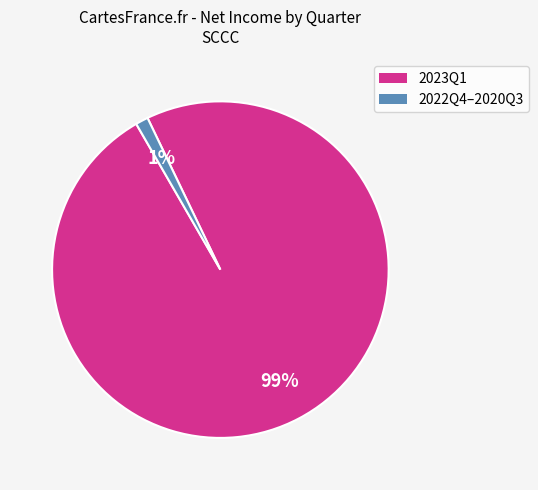

Is there a majority slice in this chart?

Yes